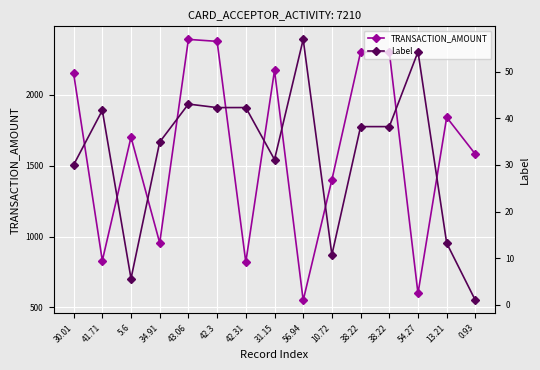

What is the sum of all Label values?

483.6